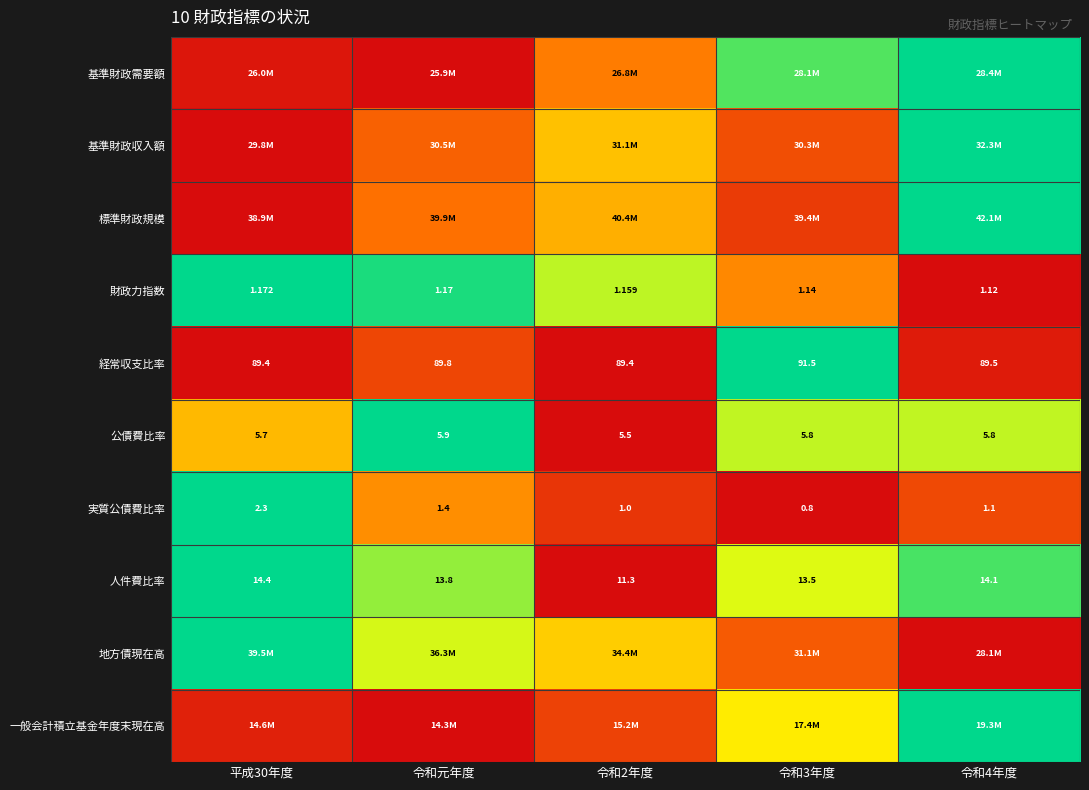

At how many categories does at least one series exceed 0?

5